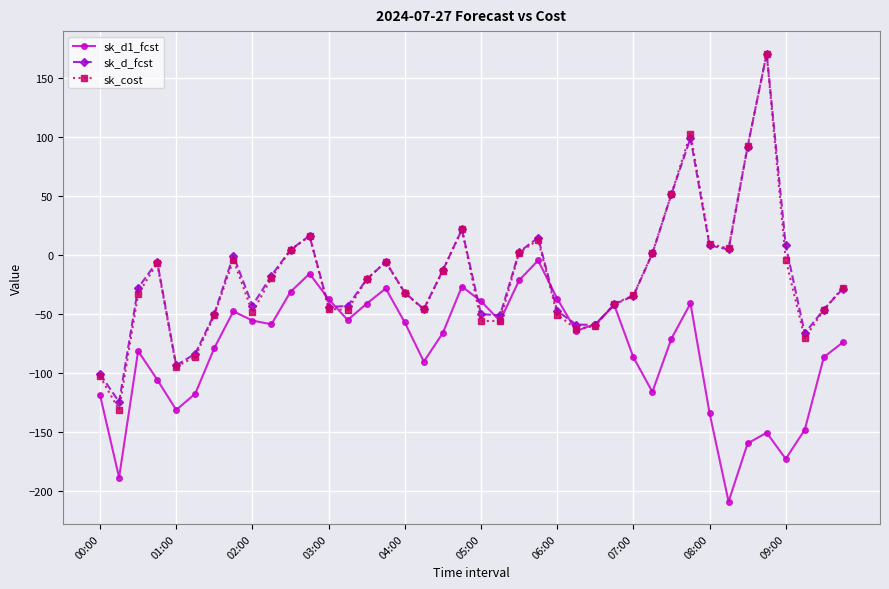

Does the chart display data point markers on the line(s)?

Yes